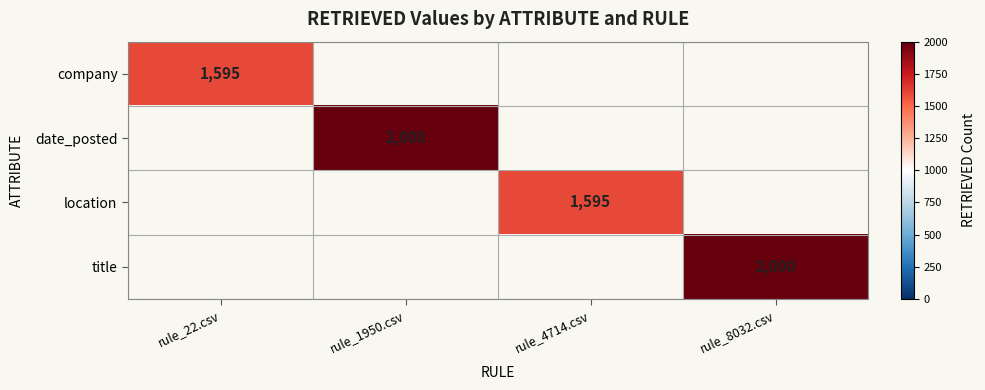

True or false: company has a value of 2710 at rule_22.csv.

False